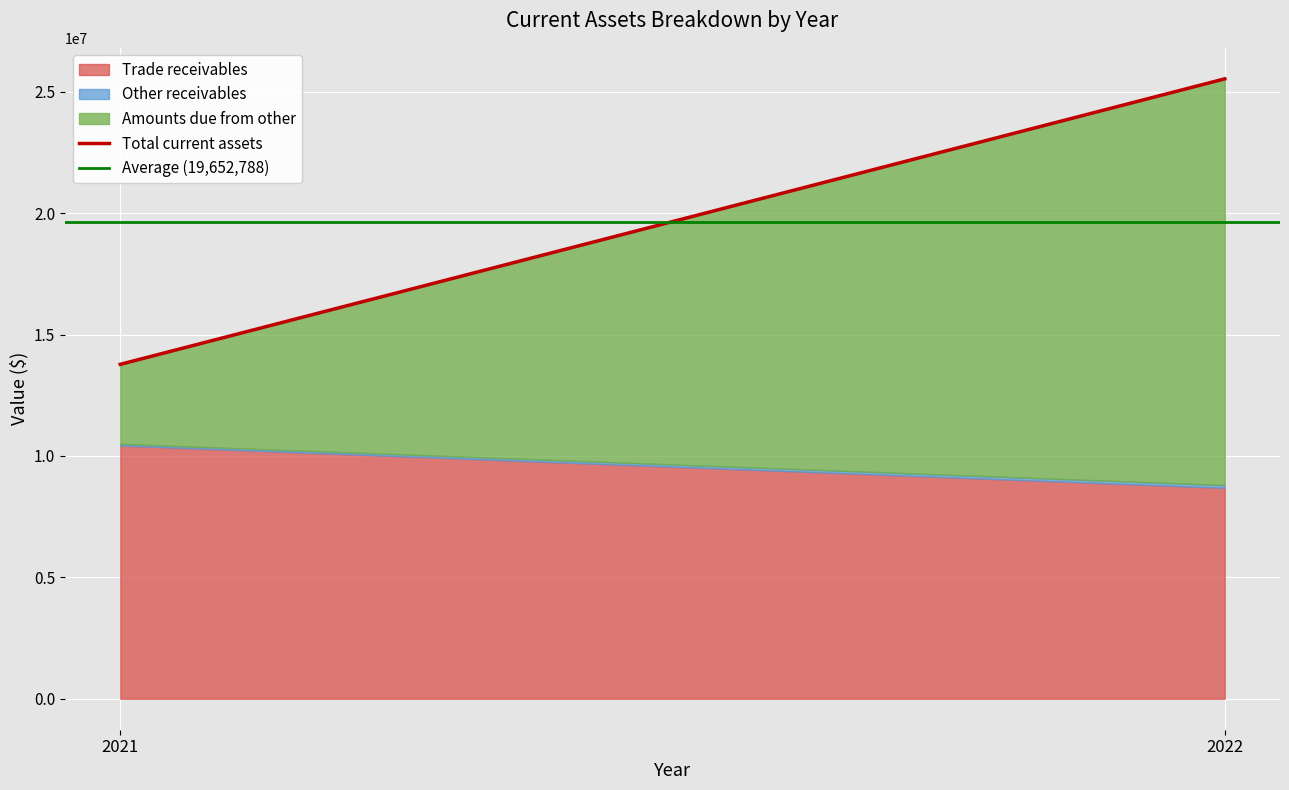

List the labels in order of Trade receivables value, smallest first.

2022, 2021